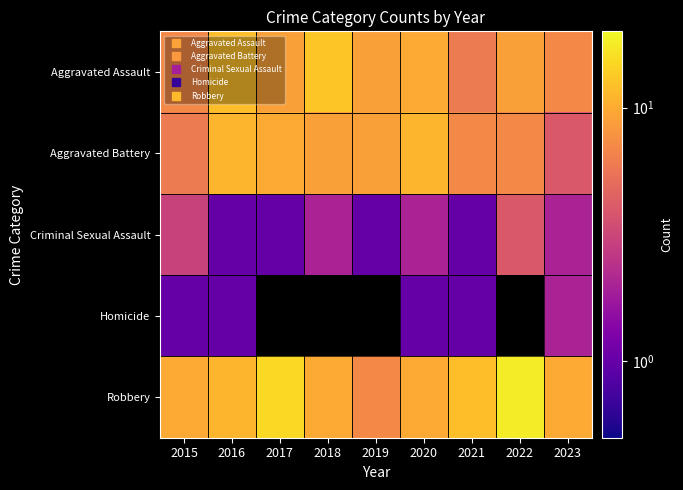

Which has a higher value, 2019 or 2017?

2019